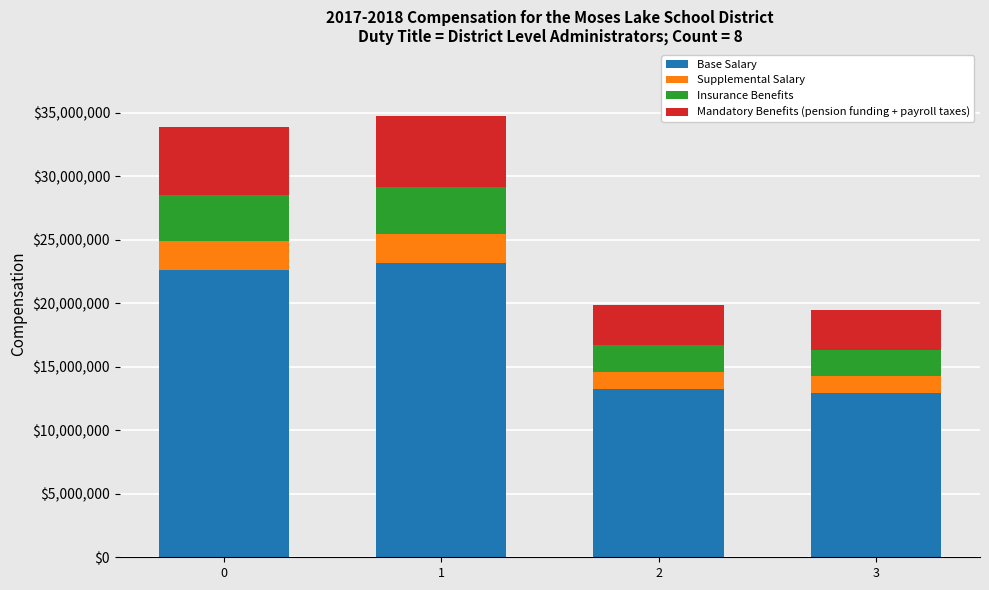

What is the lowest value of the Base Salary series?

12970000